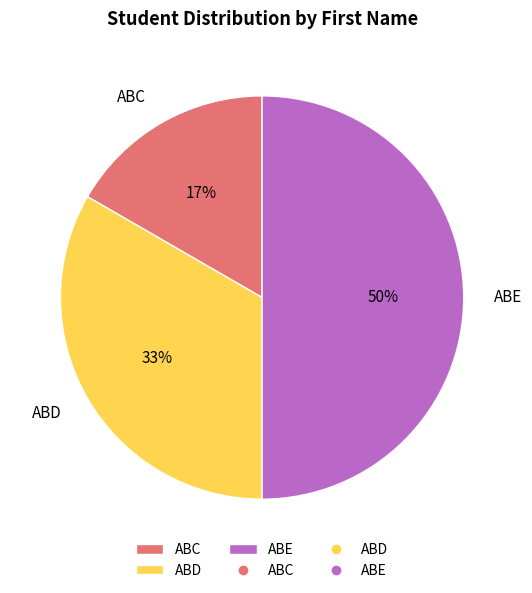

The ABD slice represents 25% of the pie. True or false?

False